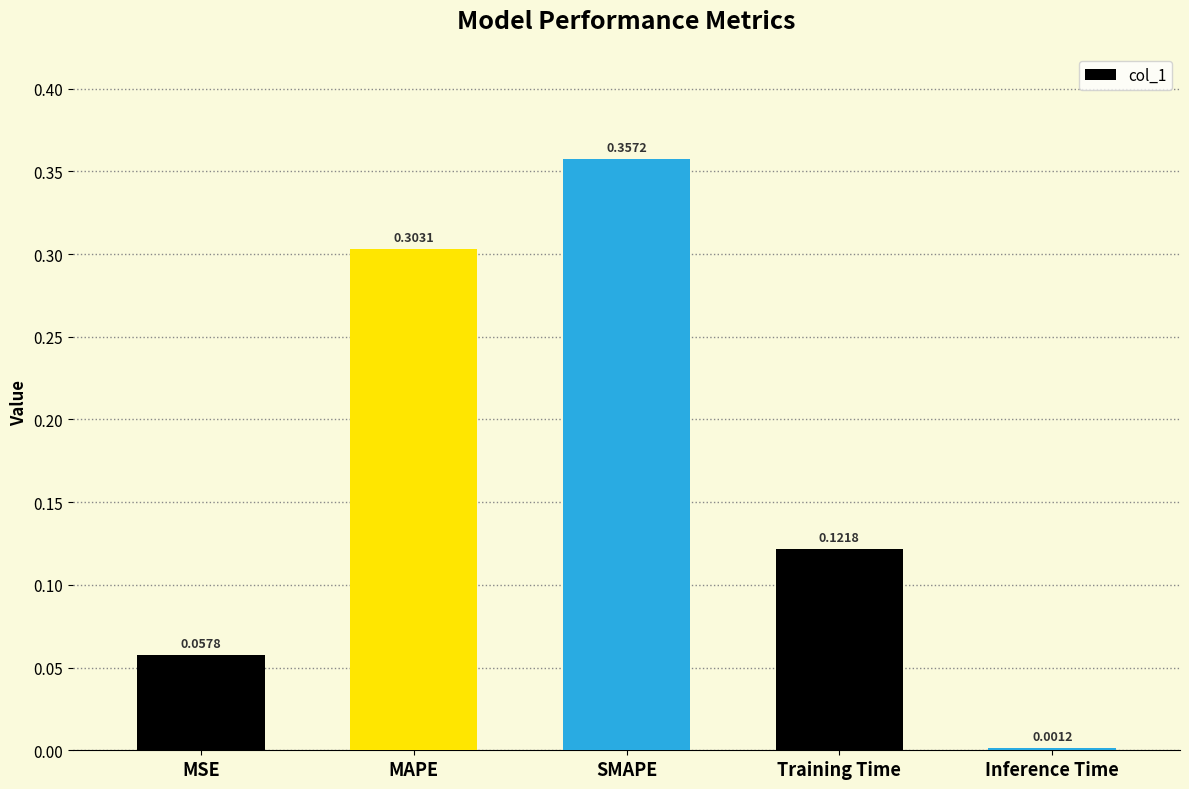

What is the sum of all values?

0.8